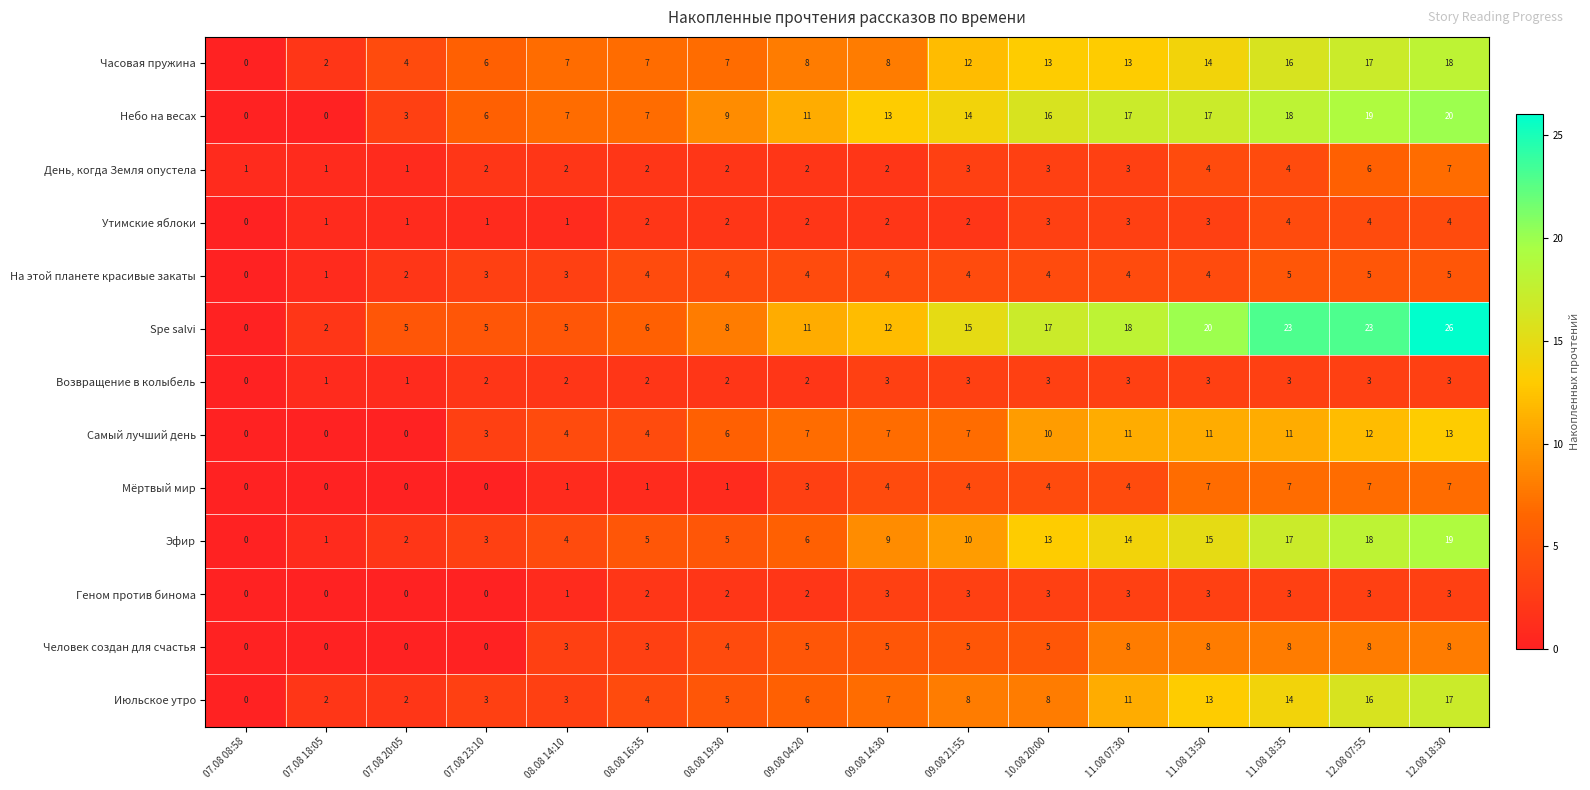

Which series has the largest total across all categories?

Spe salvi